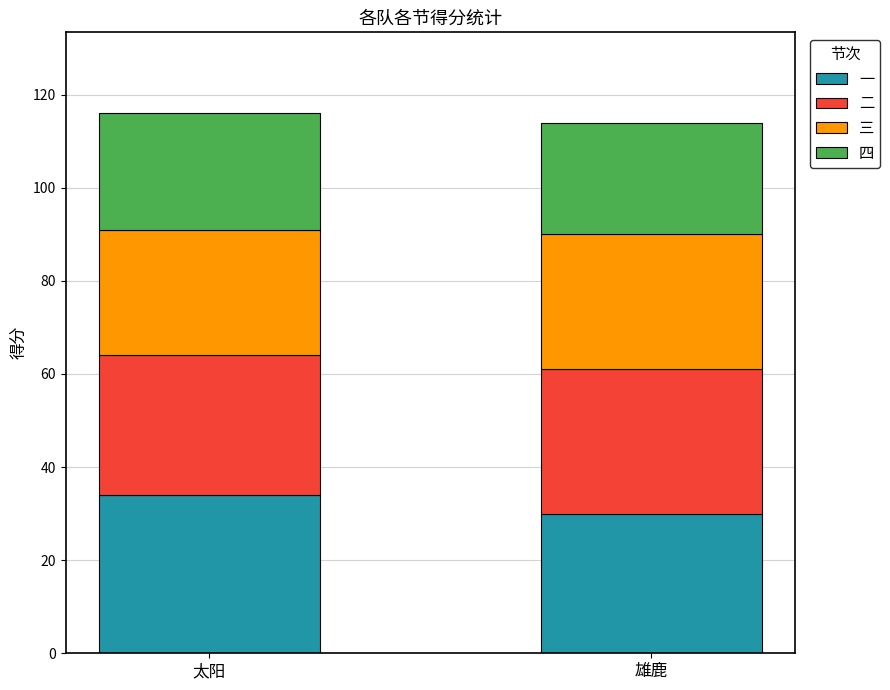

List the labels in order of 一 value, smallest first.

雄鹿, 太阳